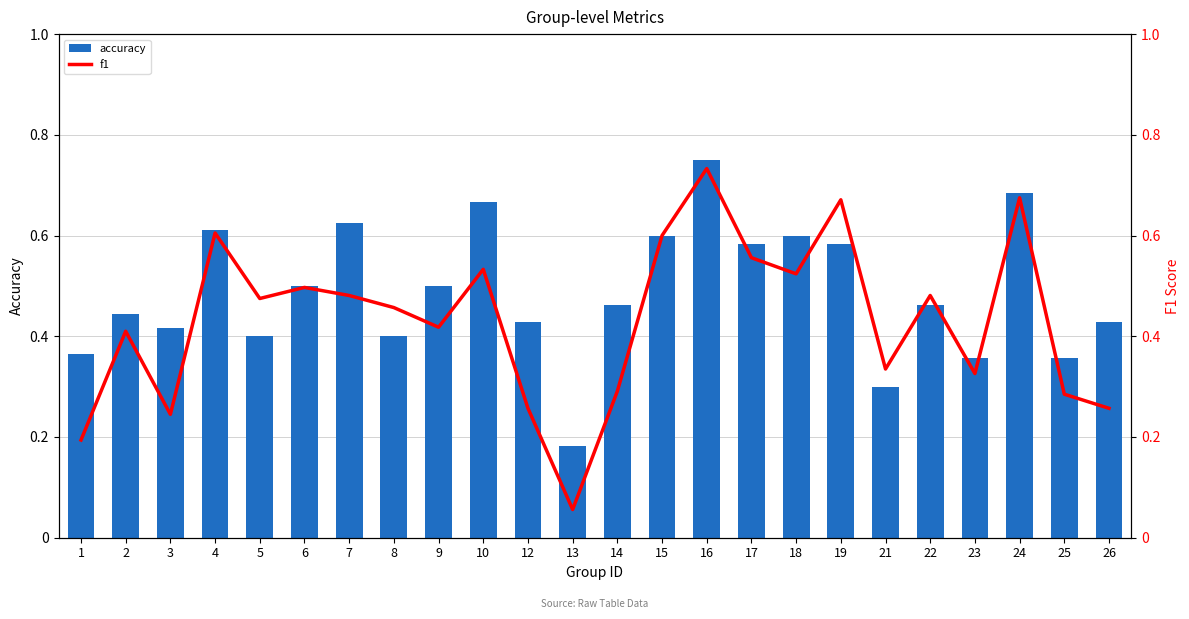

The value of f1 at 10 is 0.2. True or false?

False